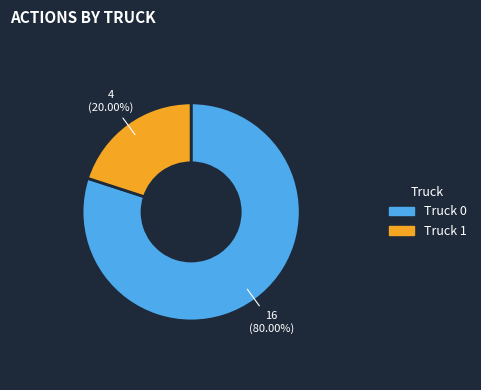

What percentage is the Truck 1 slice, to the nearest percent?

20%